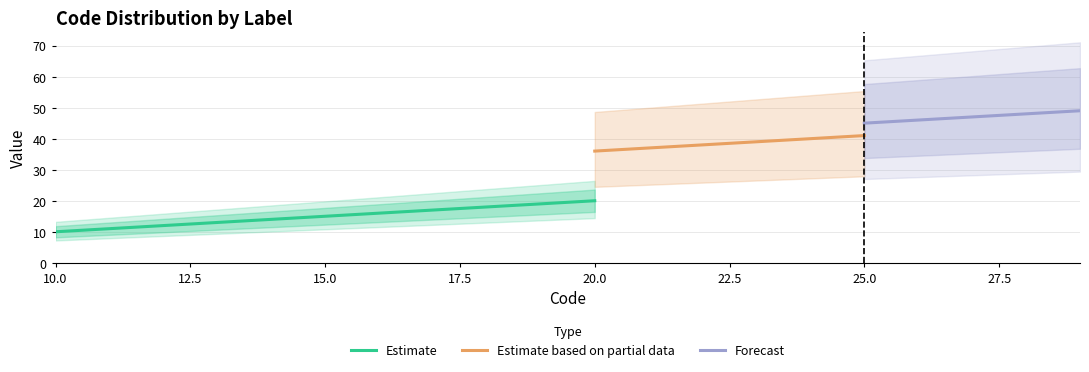

Does the chart display data point markers on the line(s)?

No